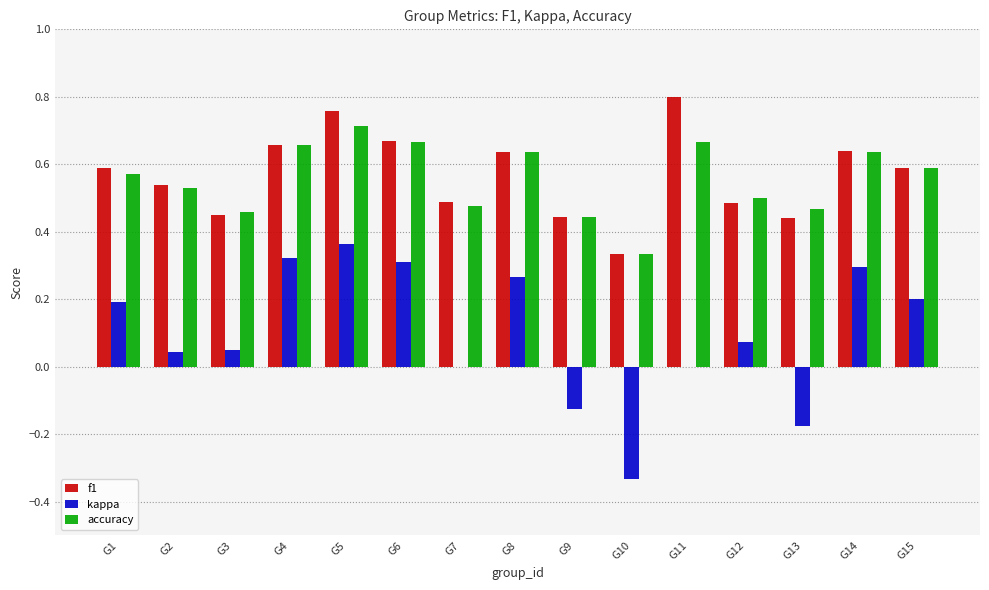

The accuracy series shows 0.6 at G15. True or false?

True